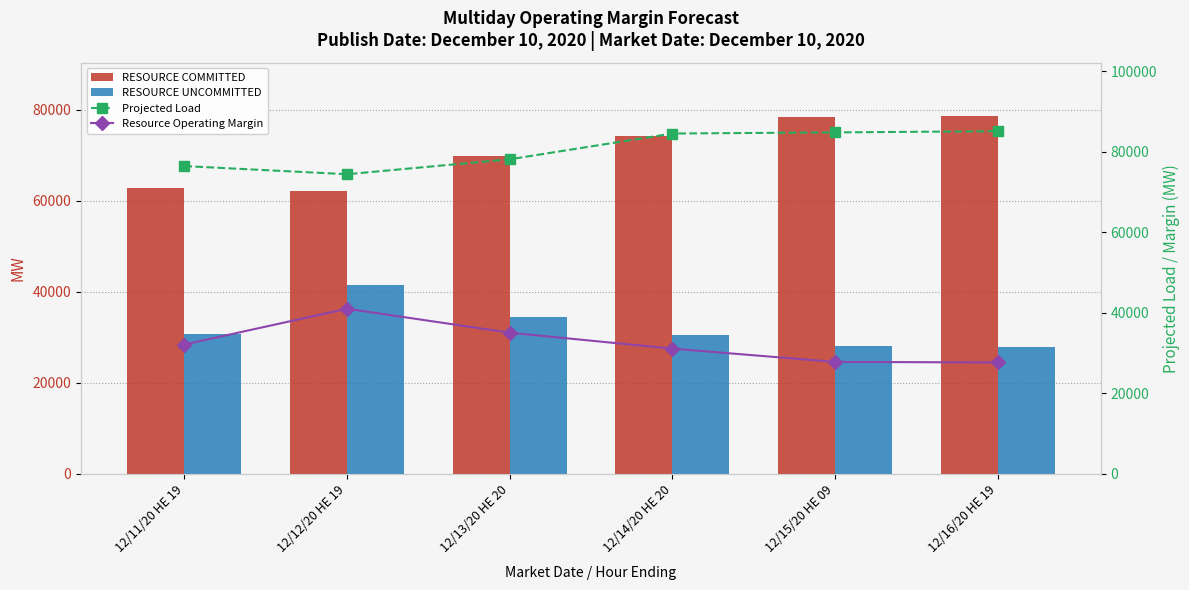

Rank the categories by RESOURCE UNCOMMITTED value from highest to lowest.

12/12/20 HE 19, 12/13/20 HE 20, 12/11/20 HE 19, 12/14/20 HE 20, 12/15/20 HE 09, 12/16/20 HE 19